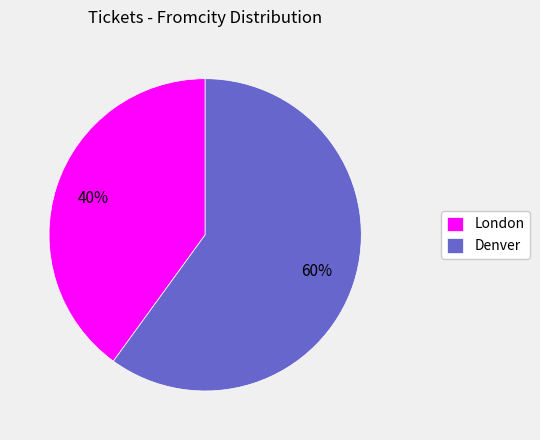

Combined, do Denver and London account for over 50%?

Yes